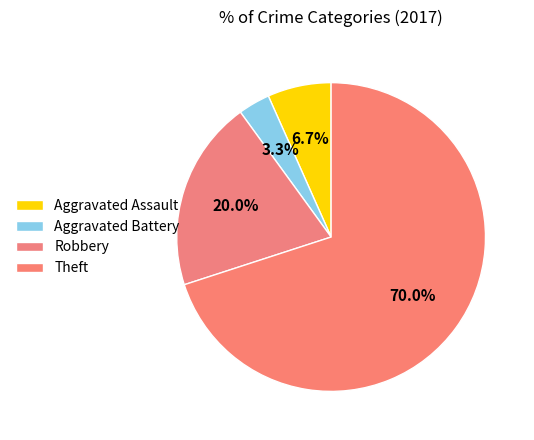

What is the smallest slice in the pie chart?

Aggravated Battery